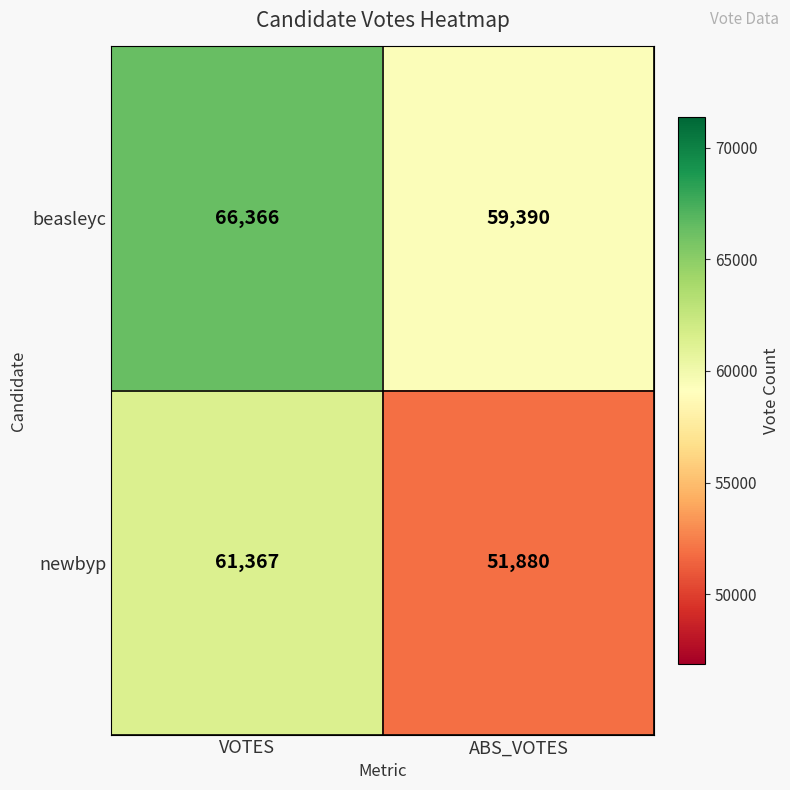

What is the smallest value displayed?

51880